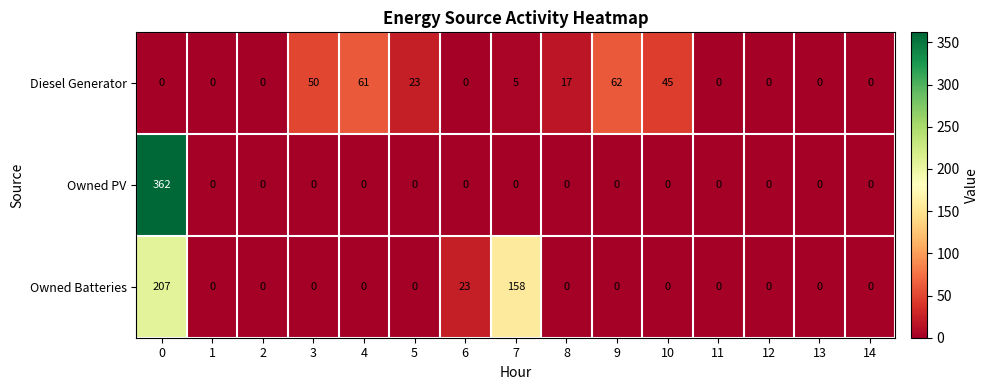

Which series has the largest total across all categories?

Owned Batteries